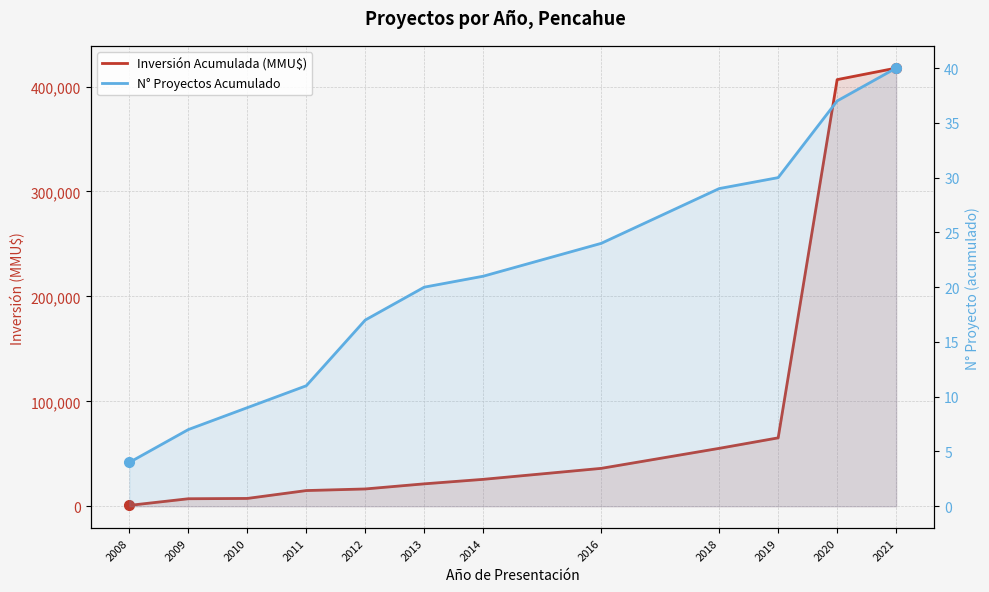

What are all the series names shown in the legend?

Inversión Acumulada (MMU$), N° Proyectos Acumulado